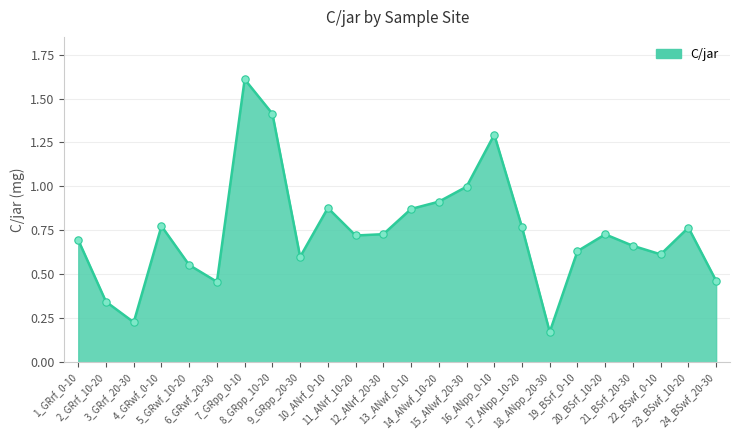

What is the difference between the maximum and minimum values?

1.4